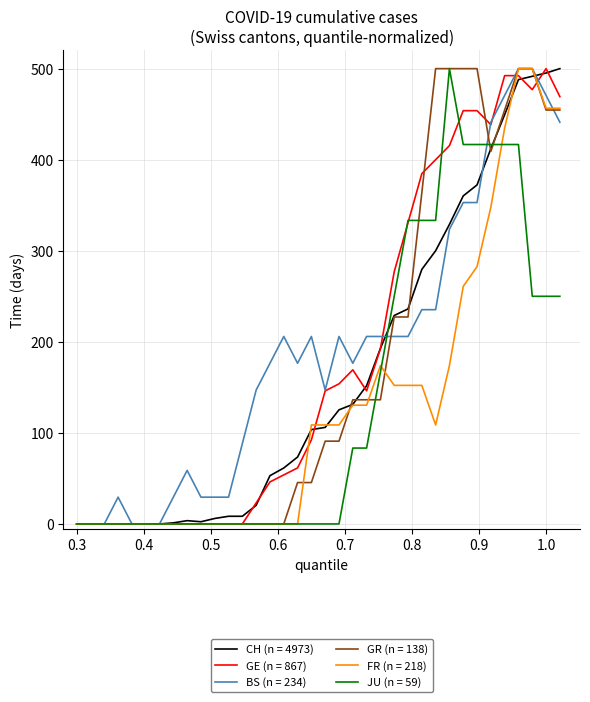

What is the highest value of the BS (n = 234) series?

500.0